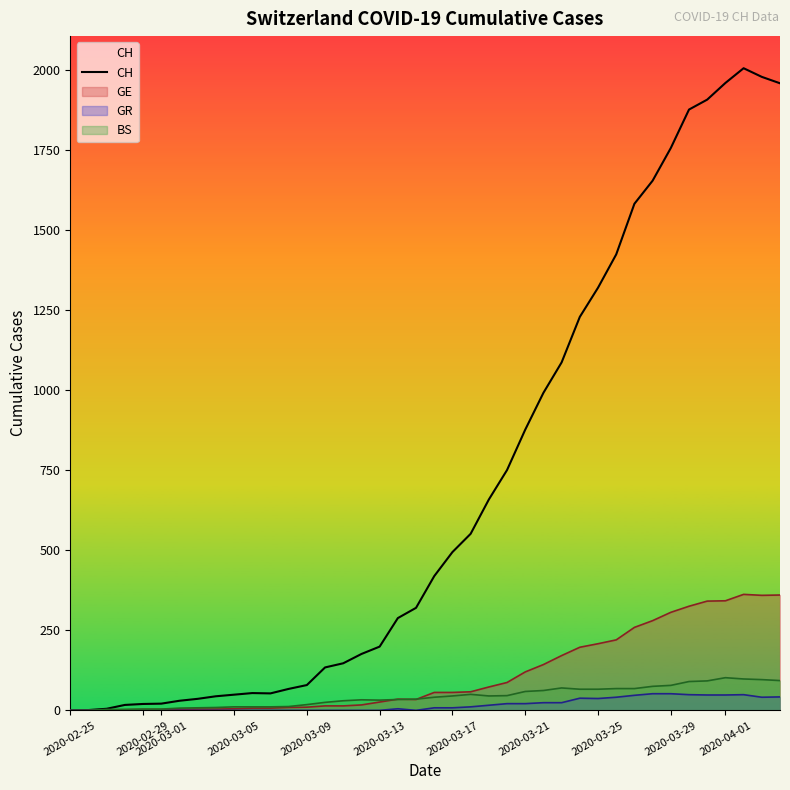

Which series has the largest total across all categories?

CH